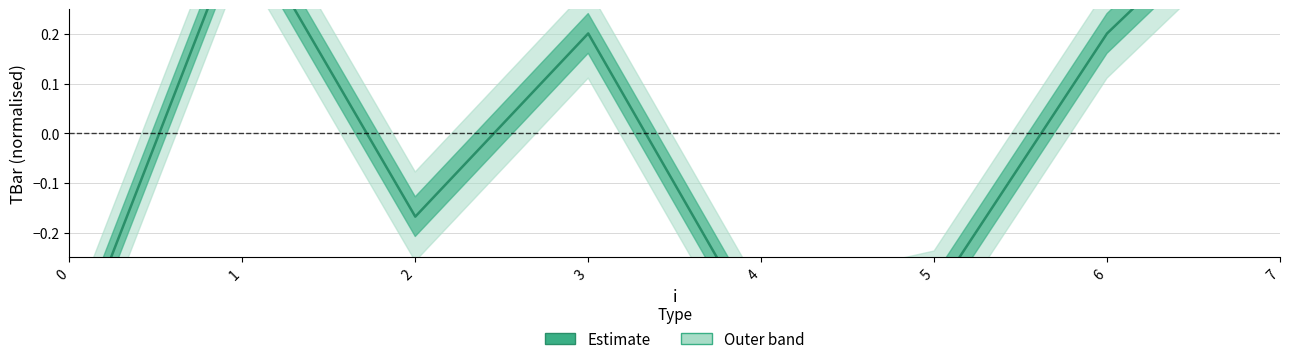

How many values are above zero?

4